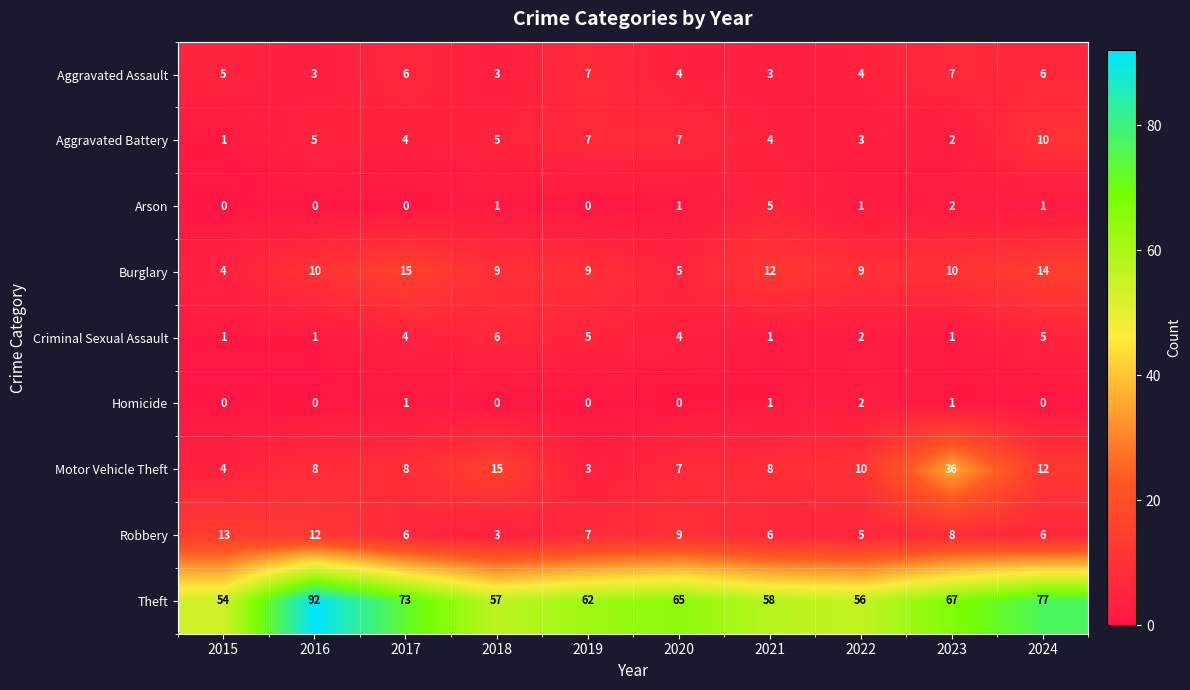

Is it true that Burglary equals 15 at 2017?

True